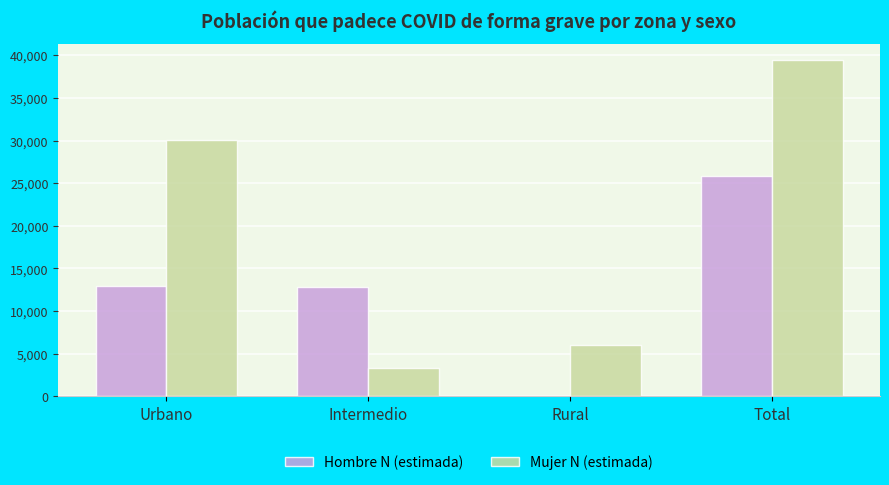

What is the maximum value shown in the chart?

39400